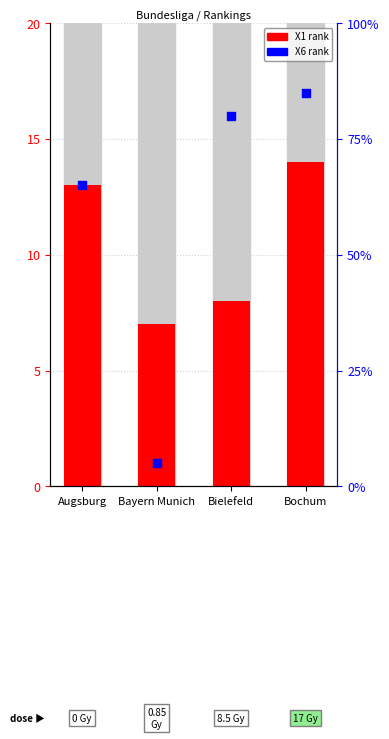

Which series has the largest total across all categories?

X6 rank